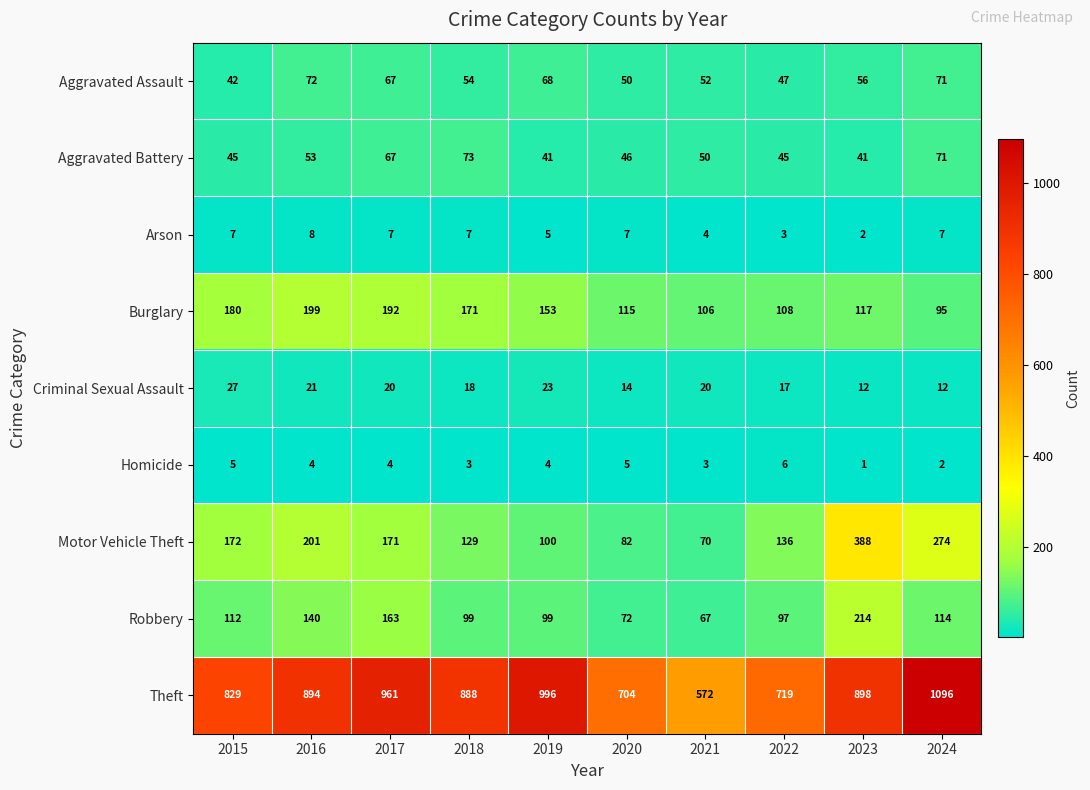

At which category does the chart reach its minimum across all series?

2023